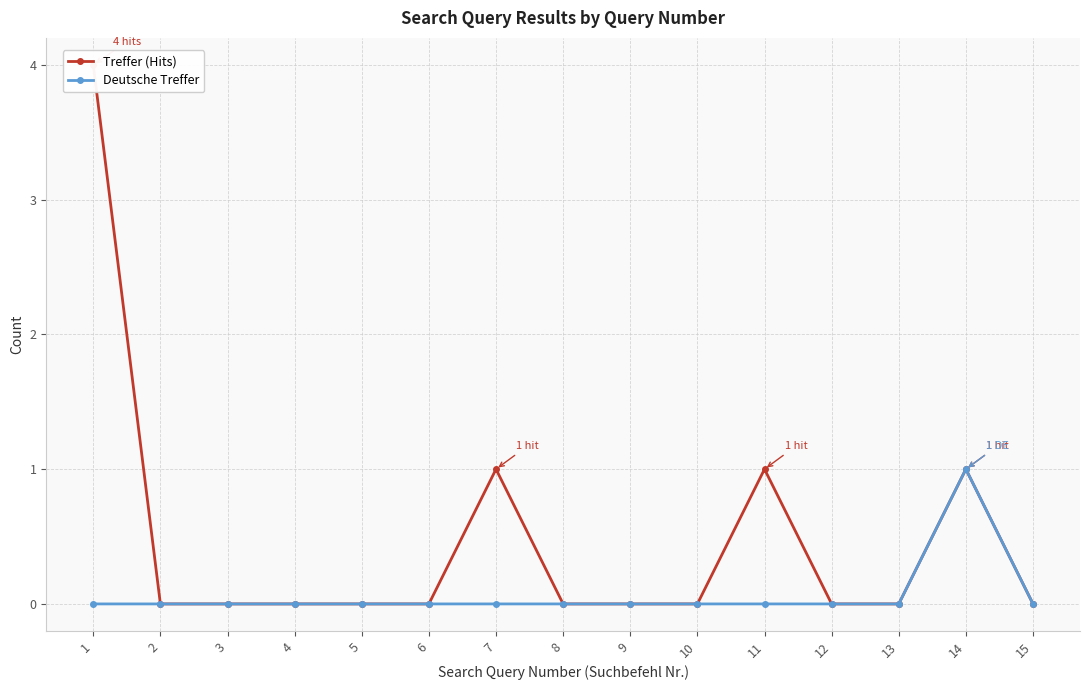

True or false: Treffer (Hits) has more than 2 interior local peaks.

True